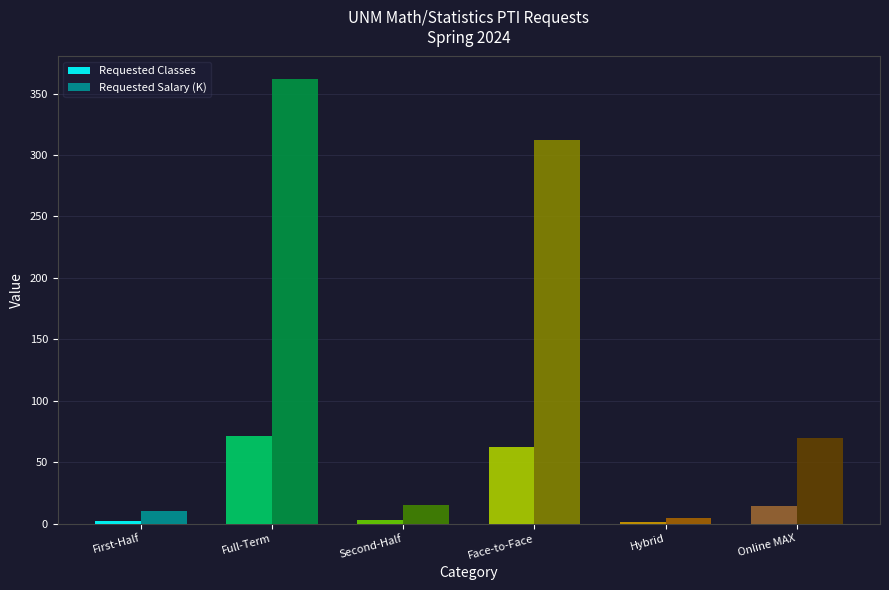

Where is Requested Classes nearest to the value 36?

Online MAX